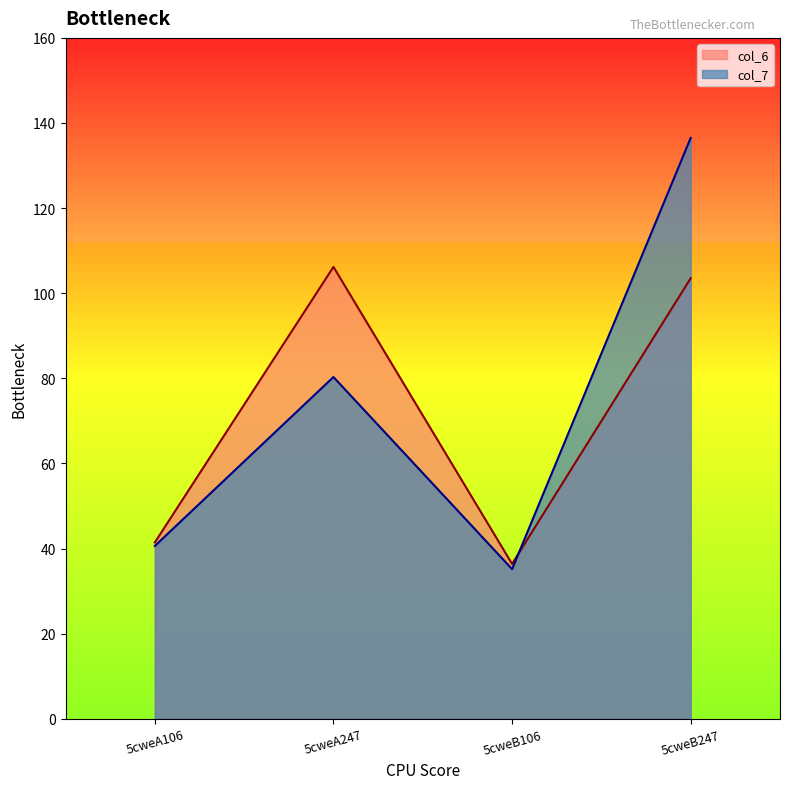

What are all the series names shown in the legend?

col_6, col_7